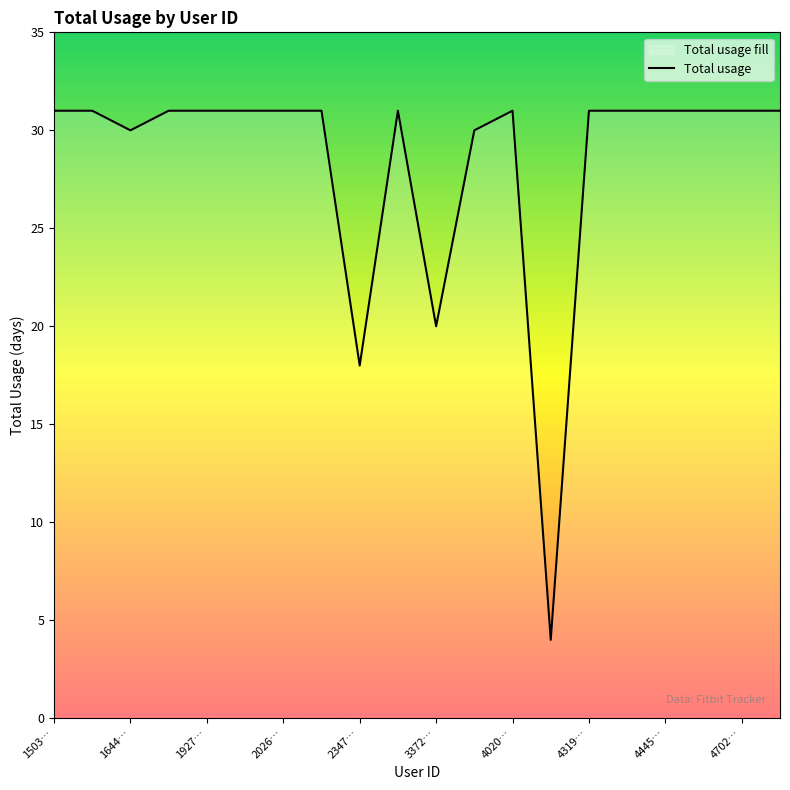

What is the minimum value shown in the chart?

4